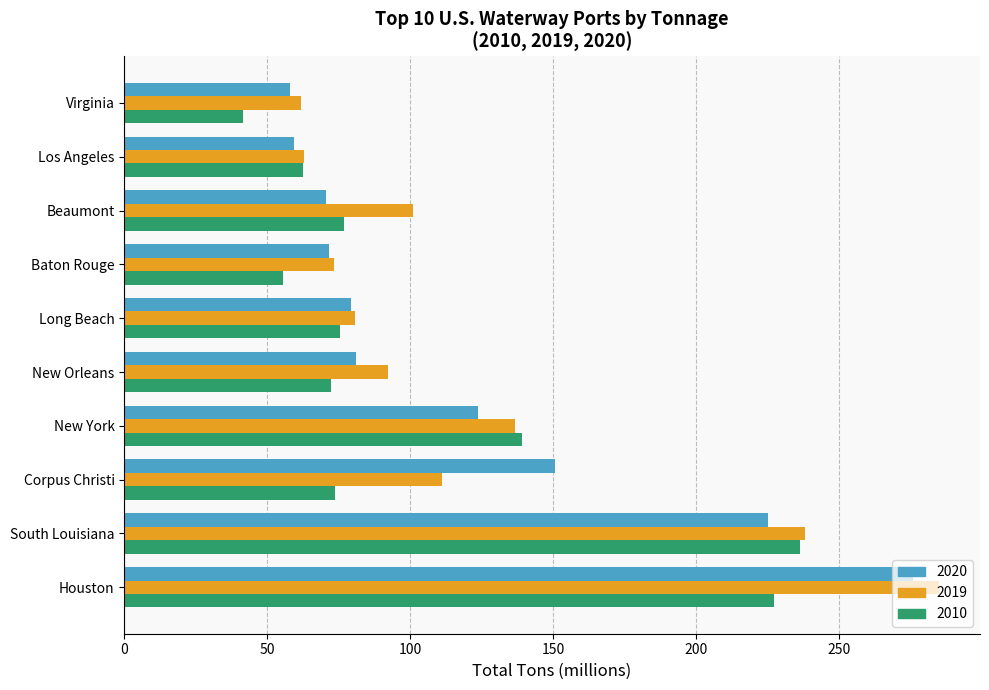

At which category is the sum across all series the highest?

Houston